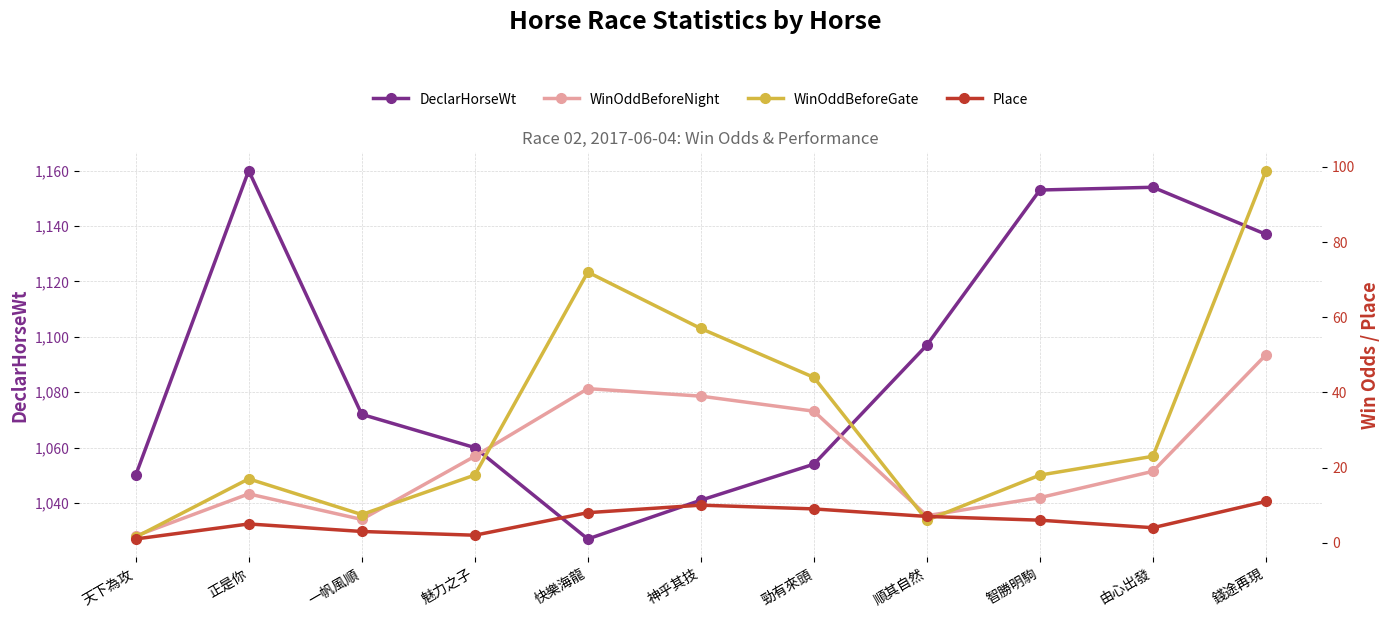

What is the maximum value for WinOddBeforeNight?

50.0